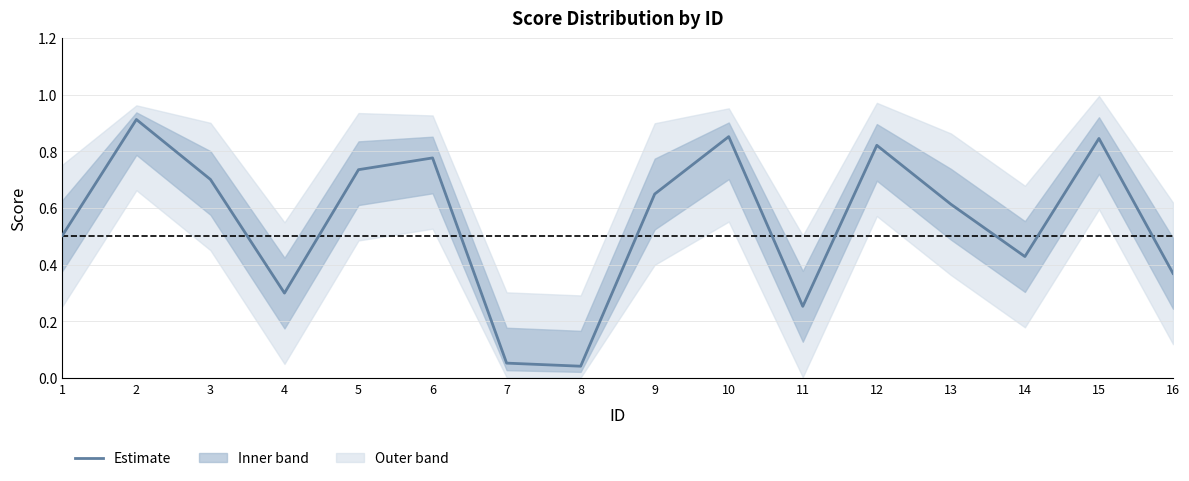

Reading right to left, transcribe all the data shown in this chart.

16=0.4	15=0.8	14=0.4	13=0.6	12=0.8	11=0.3	10=0.9	9=0.6	8=0.0	7=0.1	6=0.8	5=0.7	4=0.3	3=0.7	2=0.9	1=0.5